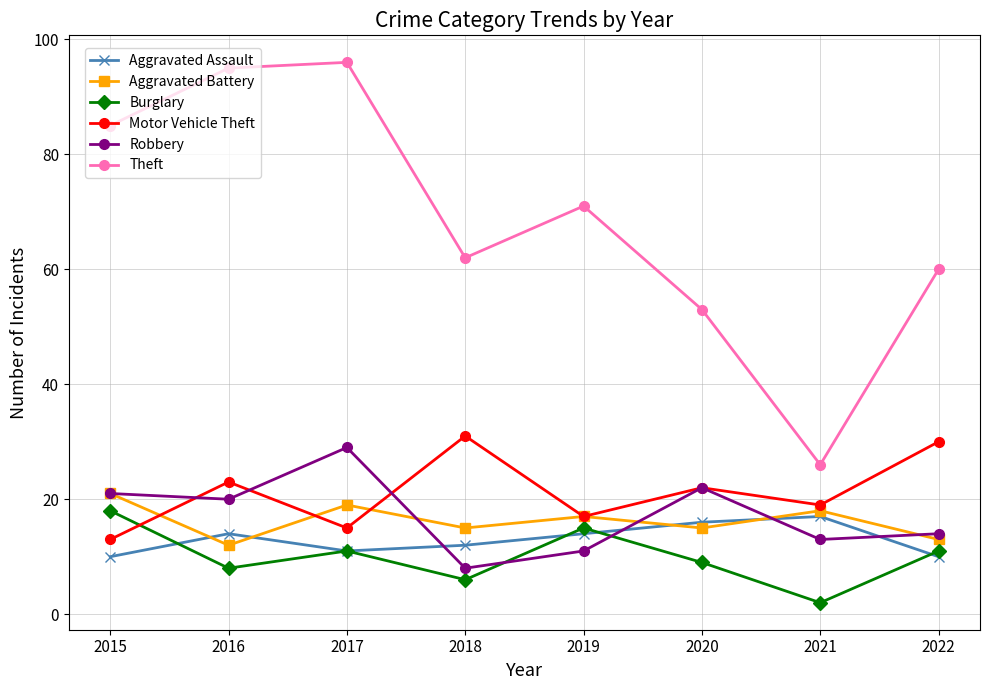

What is the maximum value for Aggravated Assault?

17